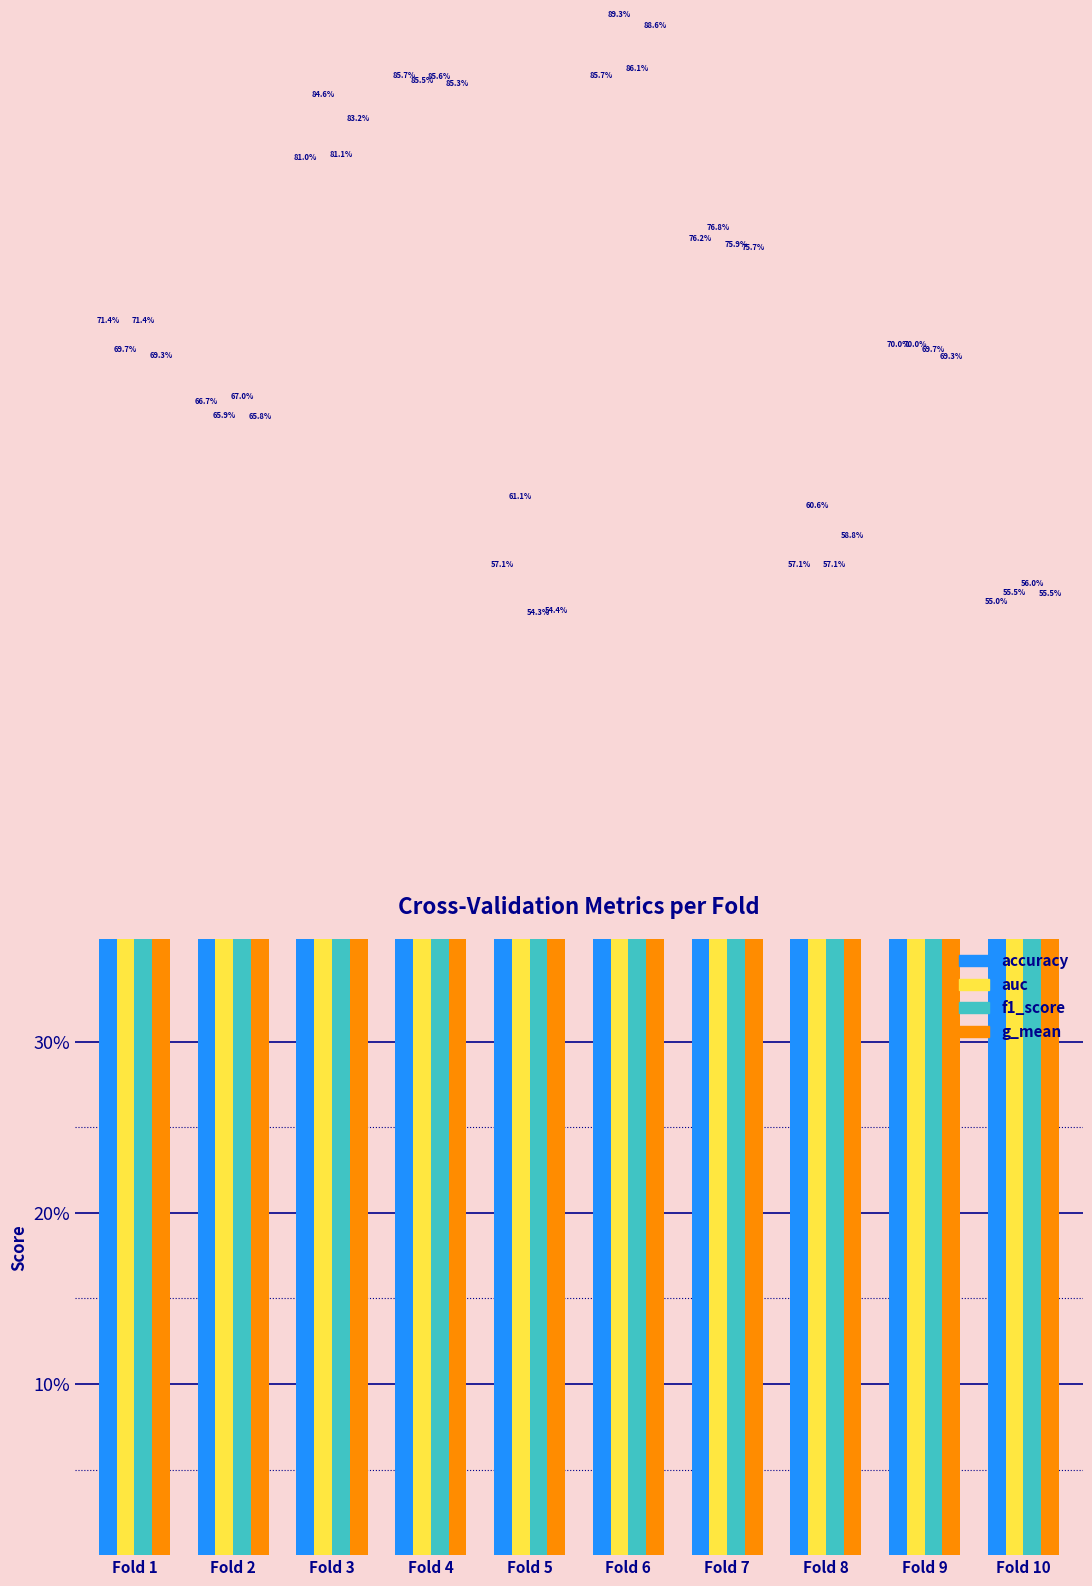

Which label corresponds to the largest value in the chart?

Fold 6